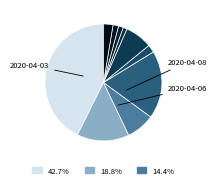

How many segments does this pie chart have?

10